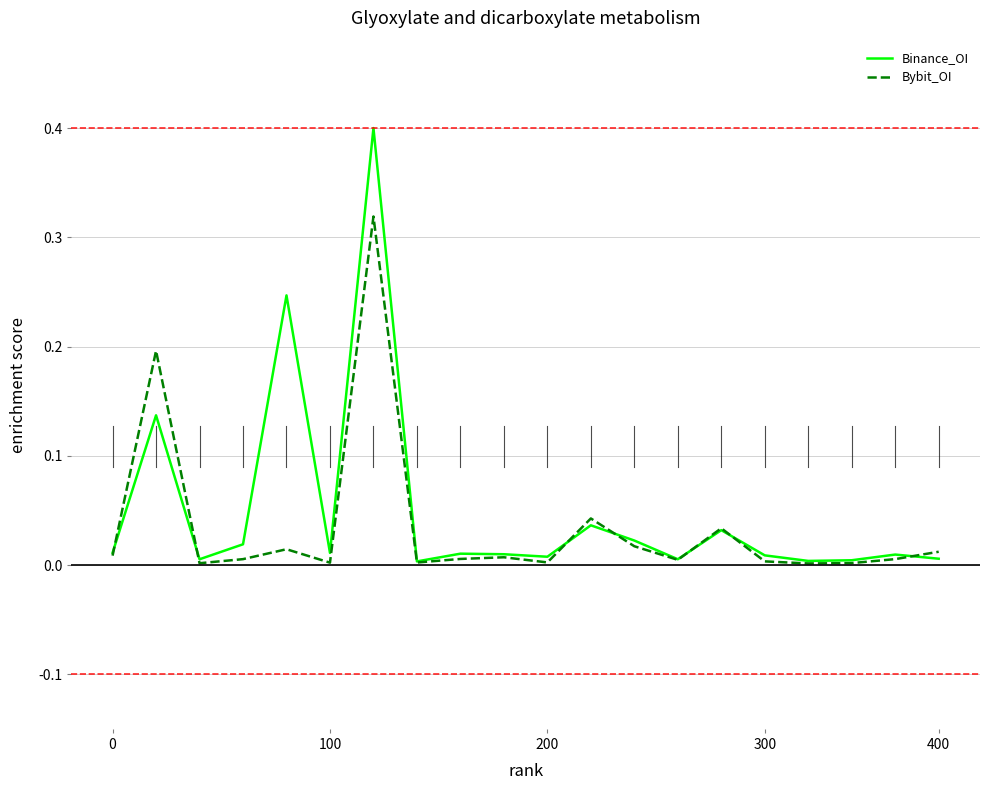

Rank the series by their maximum value, from highest to lowest.

Binance_OI, Bybit_OI